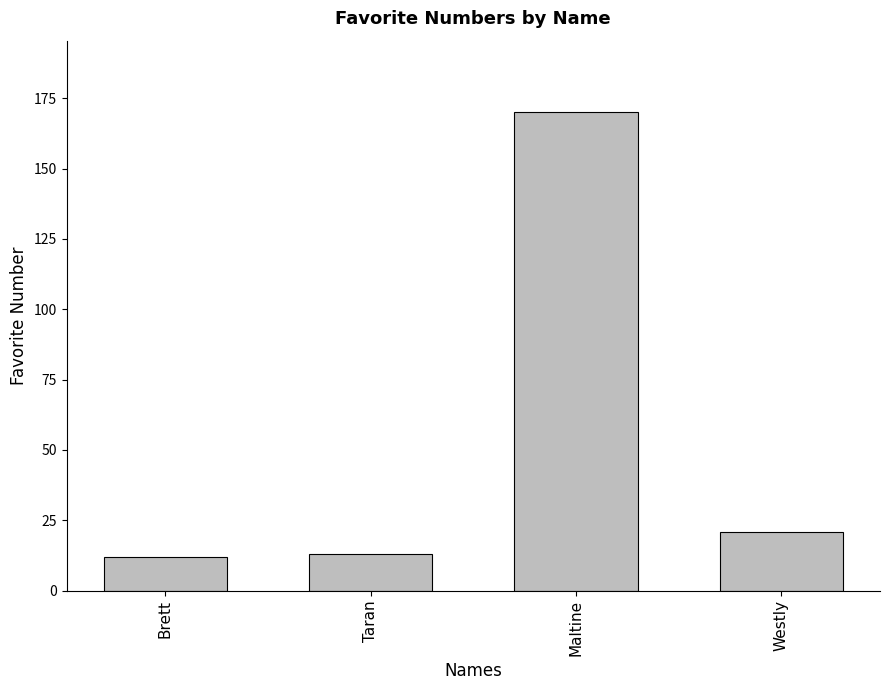

Read the value at Maltine, to the nearest 50.

150